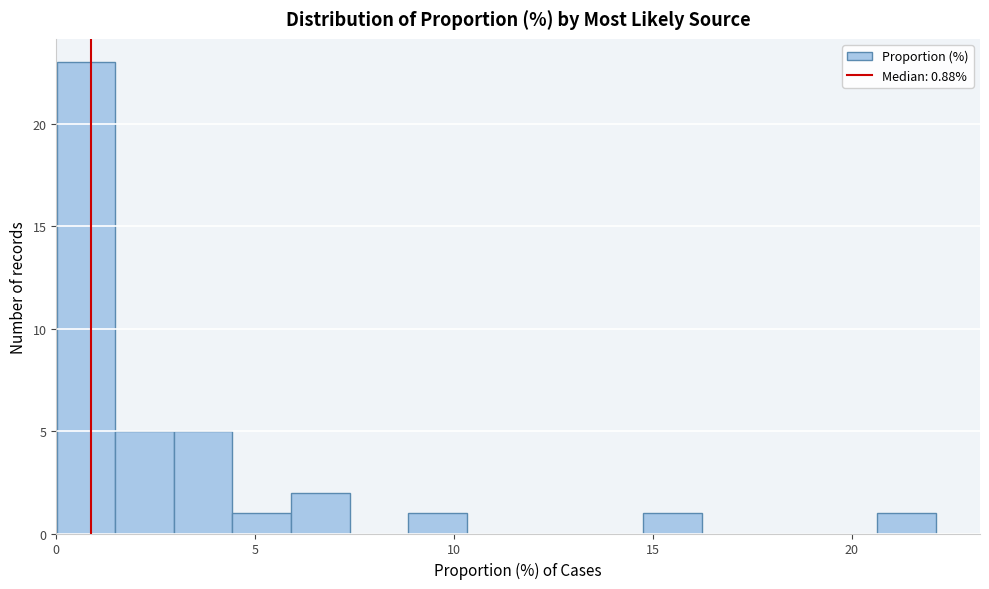

Around what value on the x-axis is the tallest bar? Give the approximate position of its centre, as read against the axis.

0.5